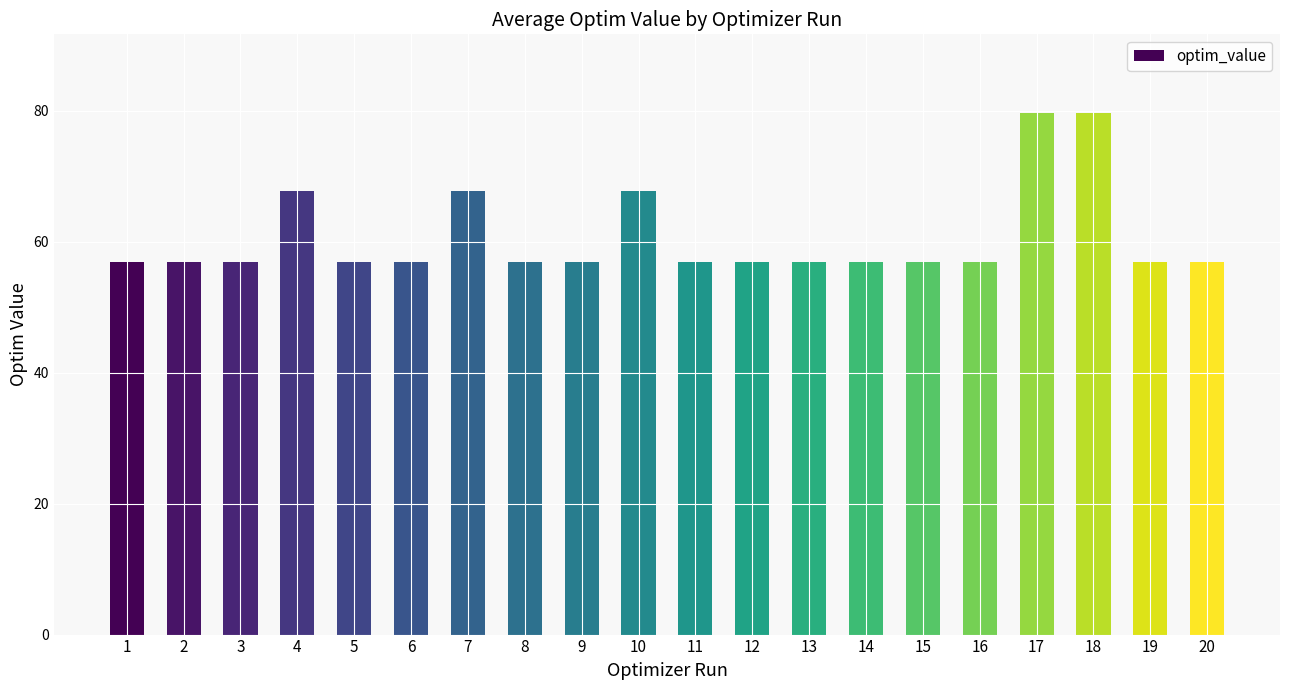

The value at 18 is 79.7. True or false?

True